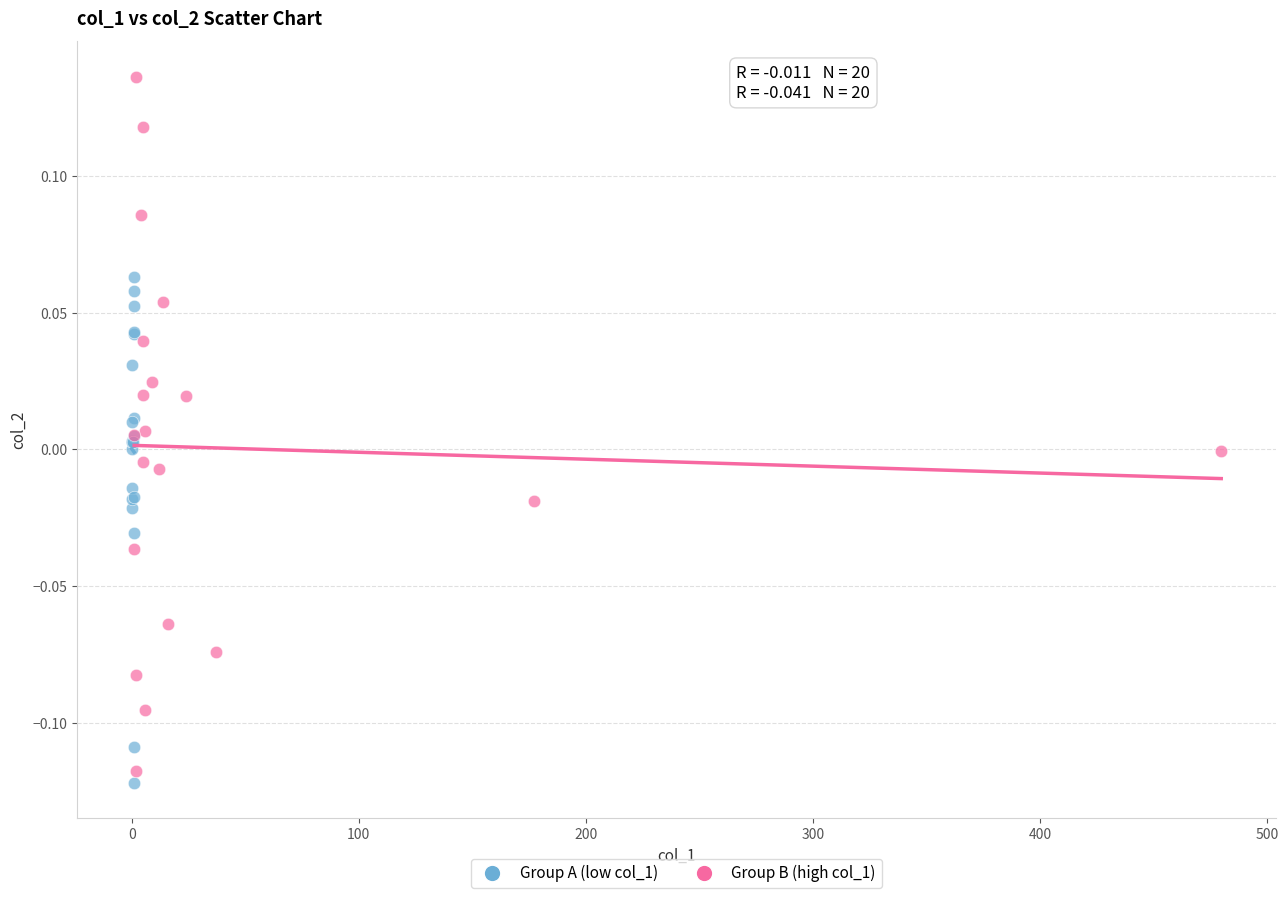

What are all the series names shown in the legend?

Group A (low col_1), Group B (high col_1)